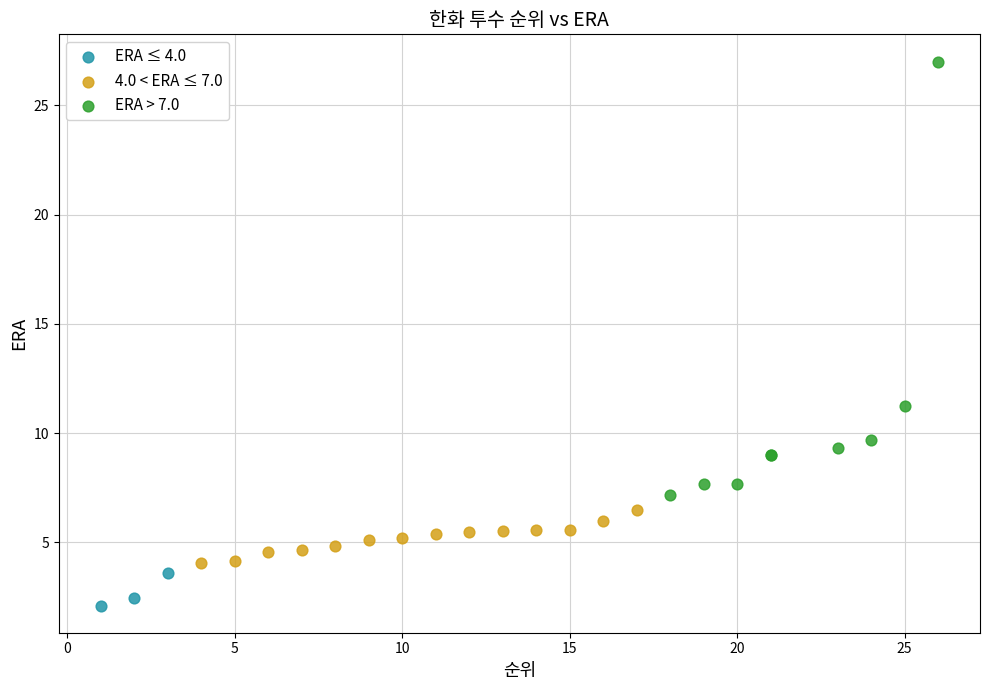

Which series reaches the maximum Y coordinate?

ERA > 7.0